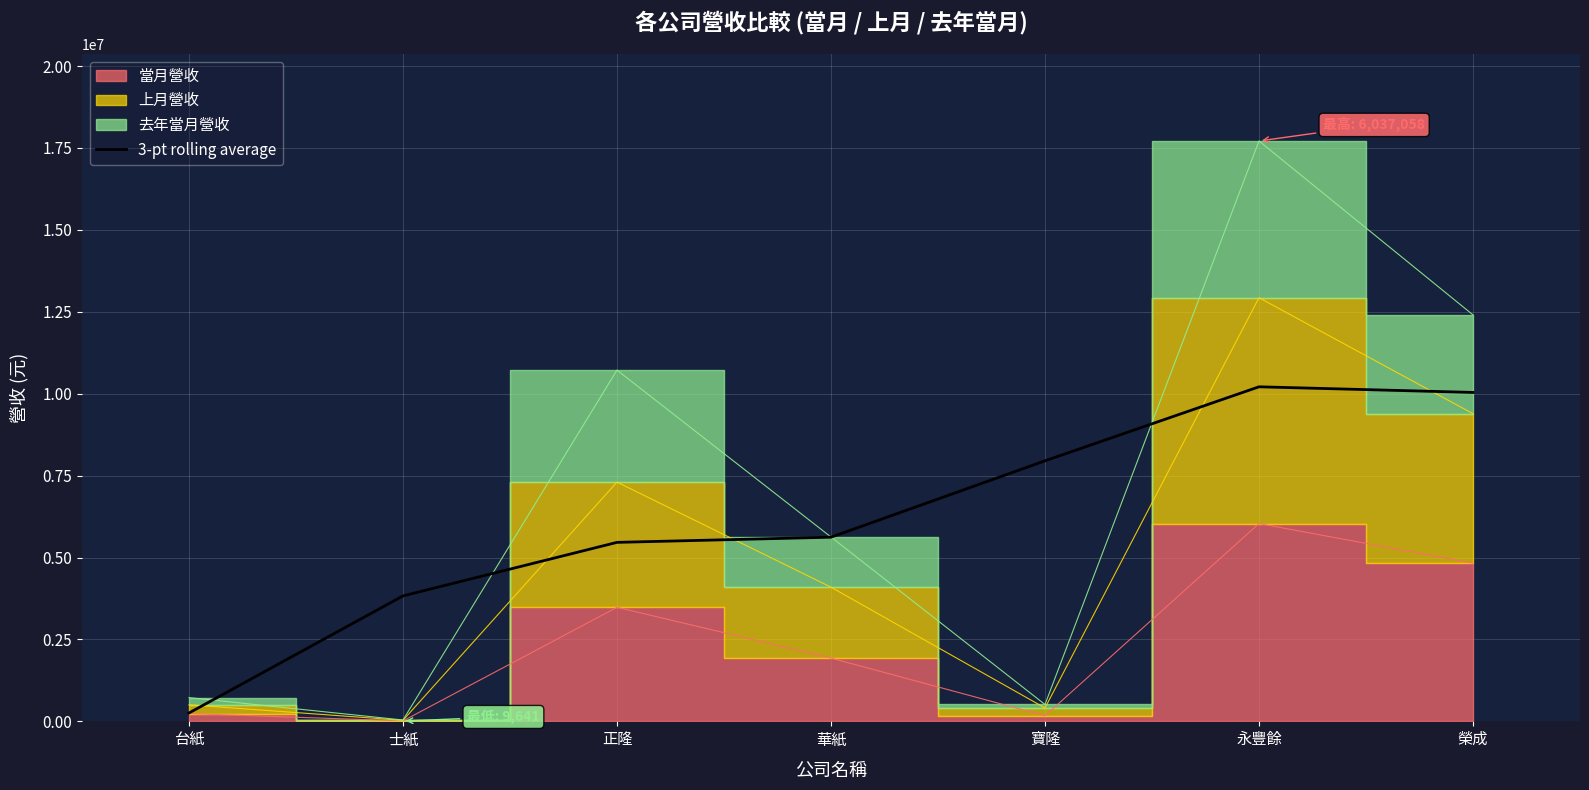

The 3-pt rolling average series shows 9714129.0 at 華紙. True or false?

False